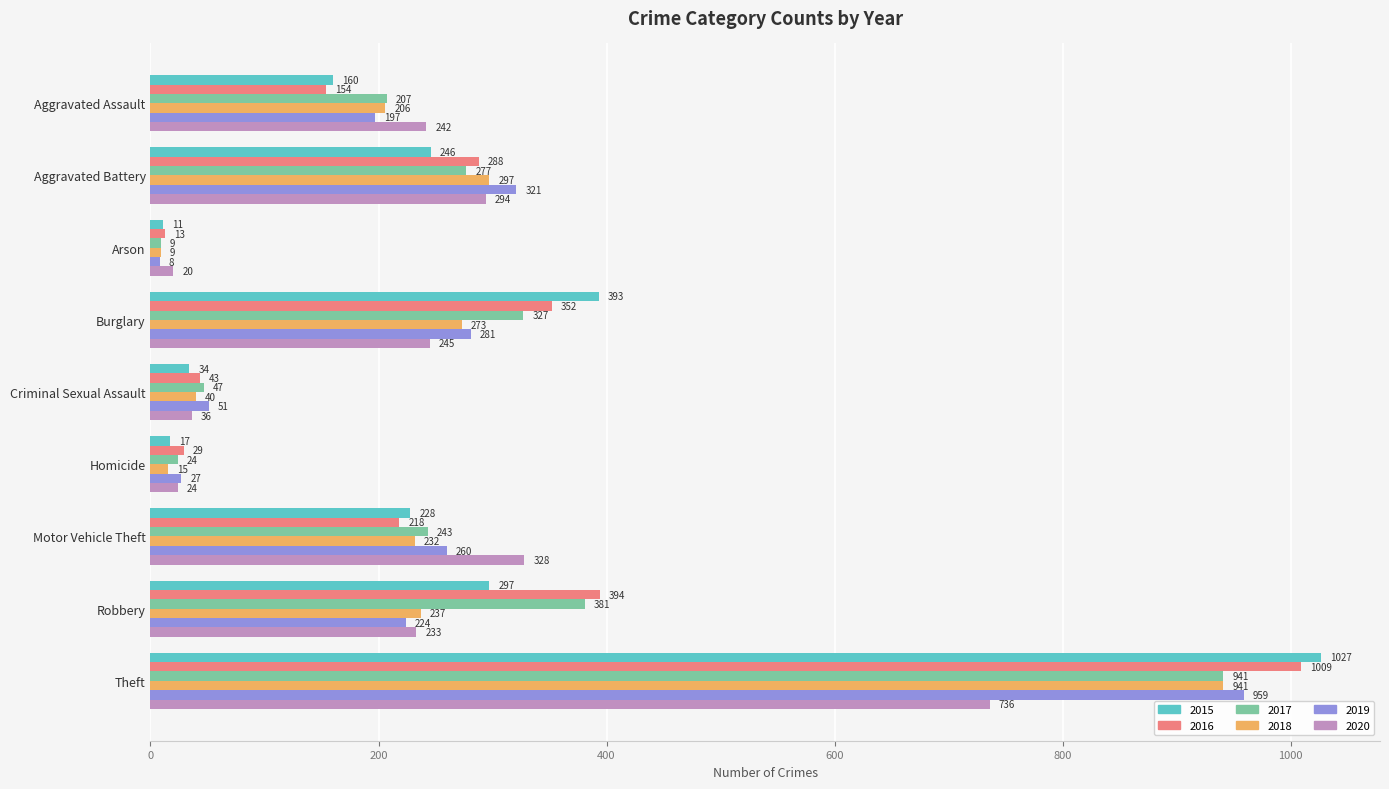

At which label does 2017 reach its minimum?

Arson